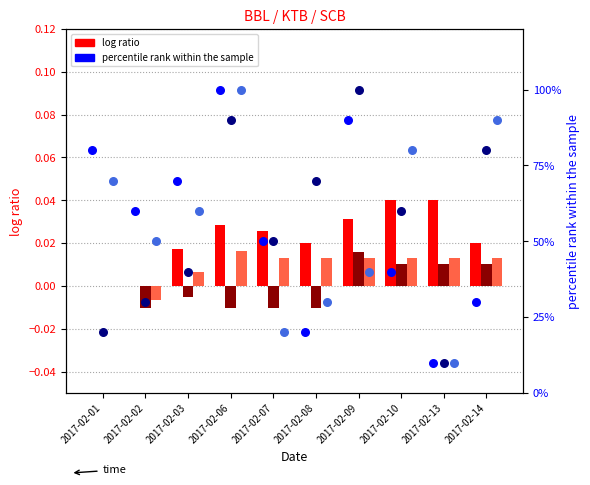

Which series contains the highest Y value?

percentile rank bbl